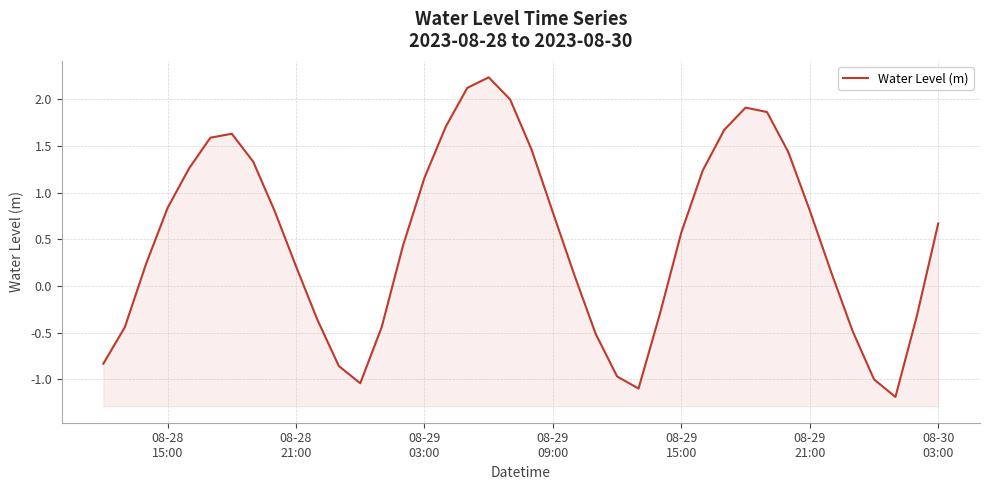

What is the sum of all values?

20.4